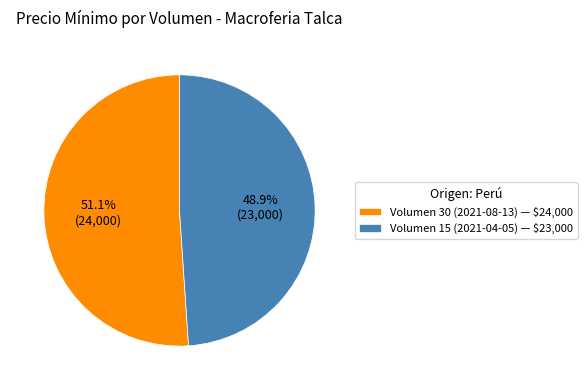

To the nearest percent, what percentage of the pie is Volumen 15 (2021-04-05)?

49%